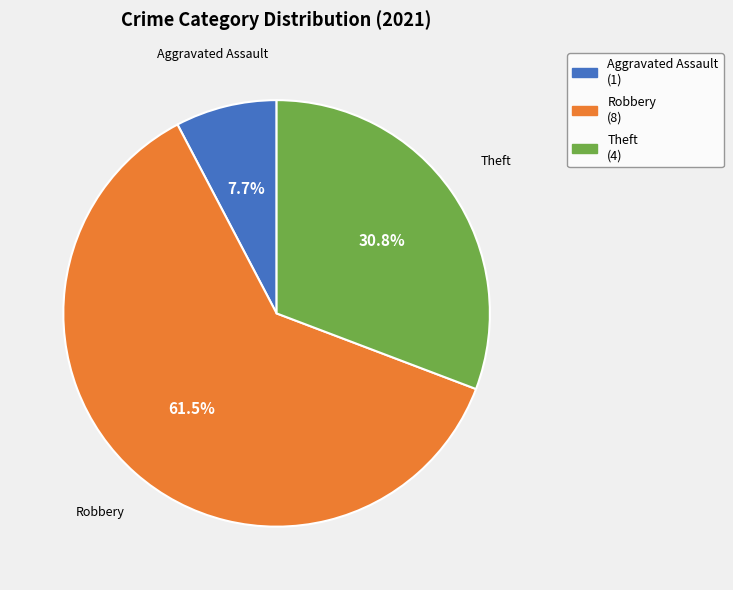

Is there a majority slice in this chart?

Yes